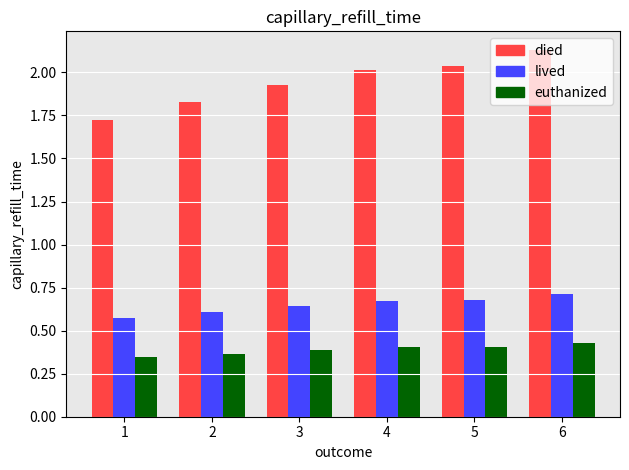

How many groups of bars are there?

6